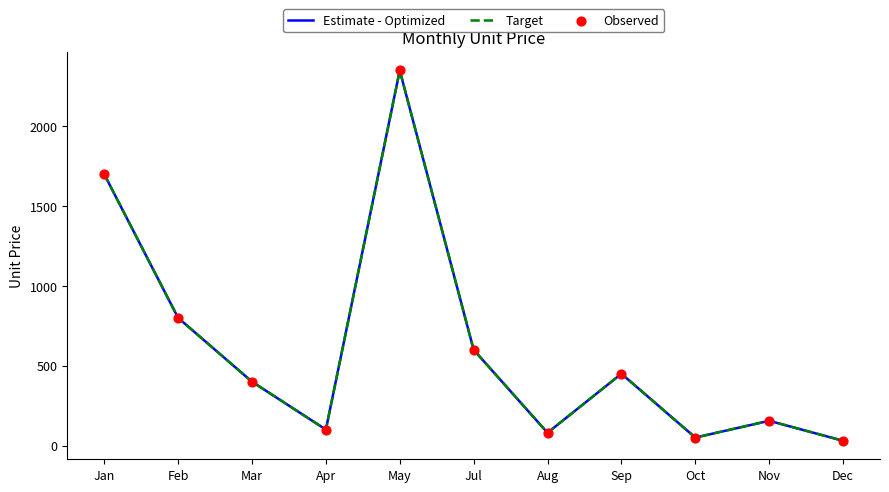

What is the total value across all series at May?

7050